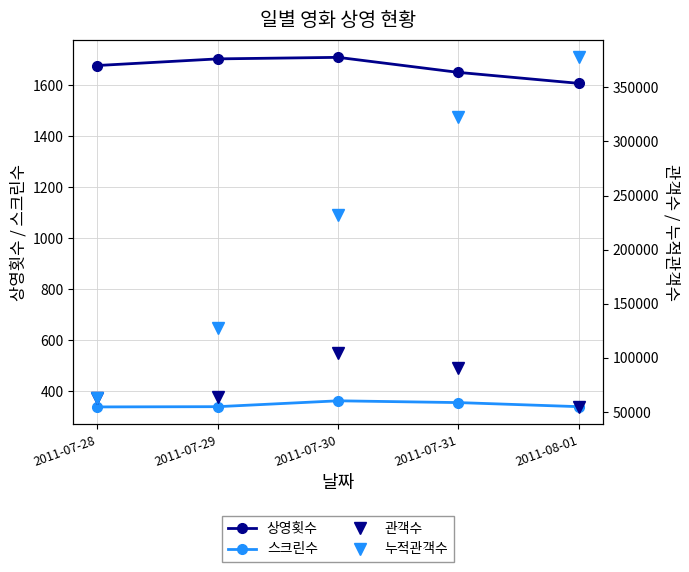

Reading left to right, extract all data points from this chart.

상영횟수: 1677	1703	1709	1650	1607
스크린수: 338	339	362	355	339
관객수: 63024	64181	104875	90418	54781
누적관객수: 63354	127535	232410	322828	377609